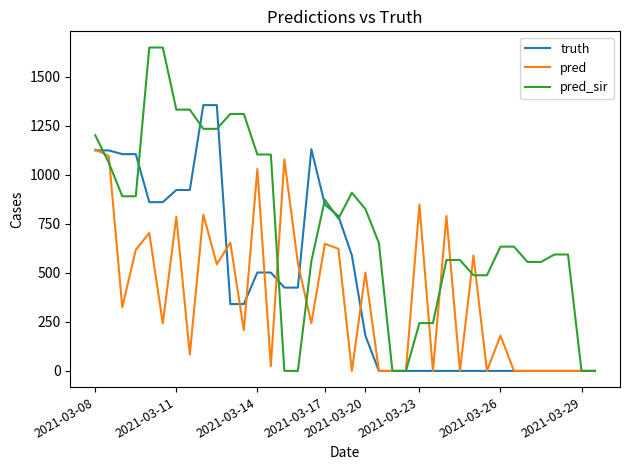

Which series has the largest total across all categories?

pred_sir